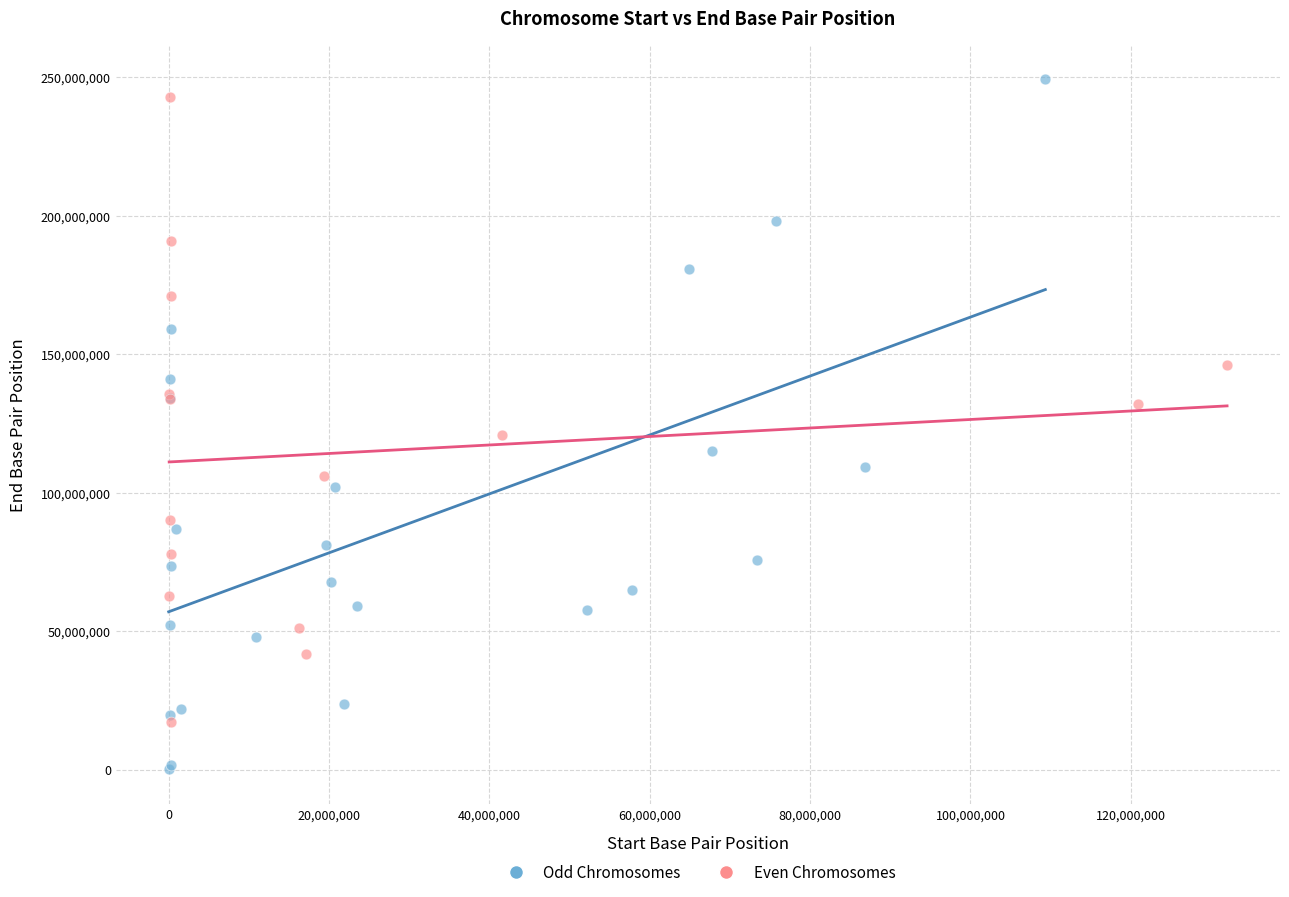

Which series reaches the minimum Y coordinate?

Odd Chromosomes